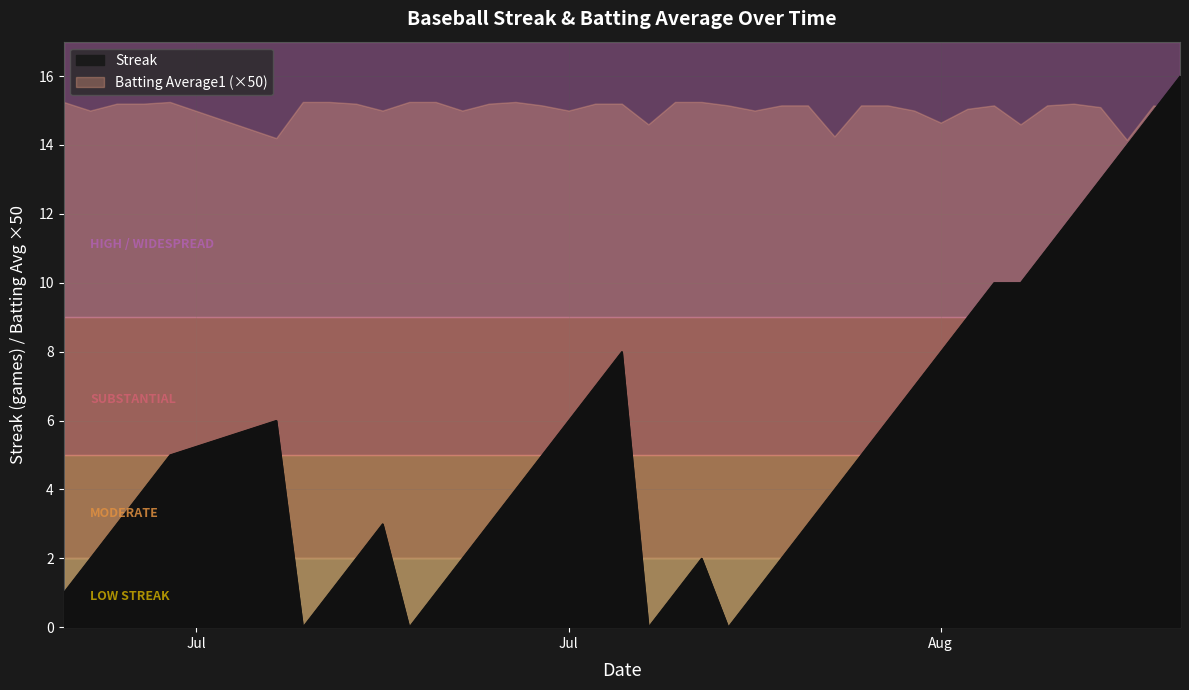

How many interior local peaks (higher than both neighbors) does the data have?

4